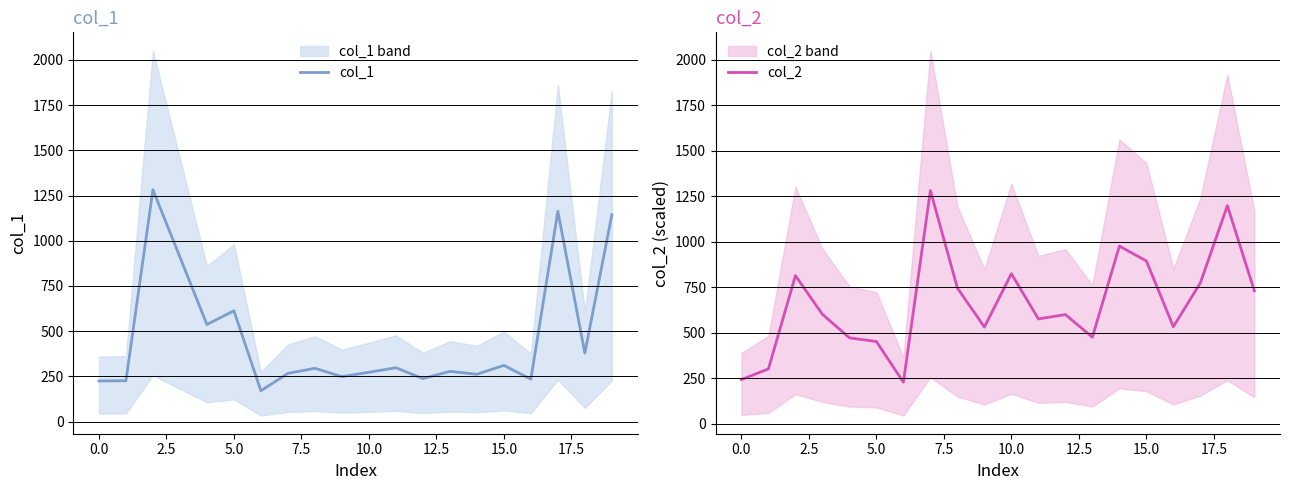

What is the minimum value for col_1?

171